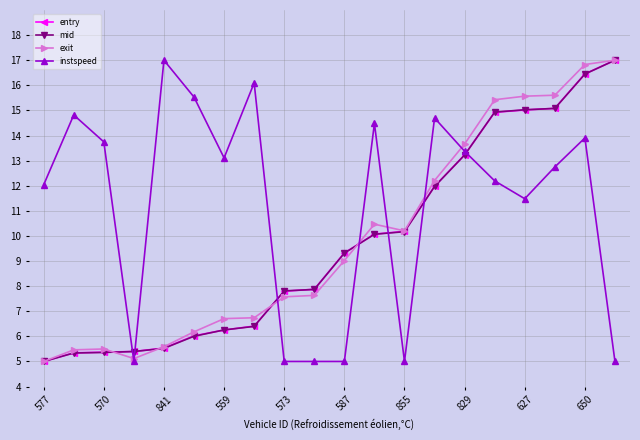

What is the minimum value for exit?

5.0